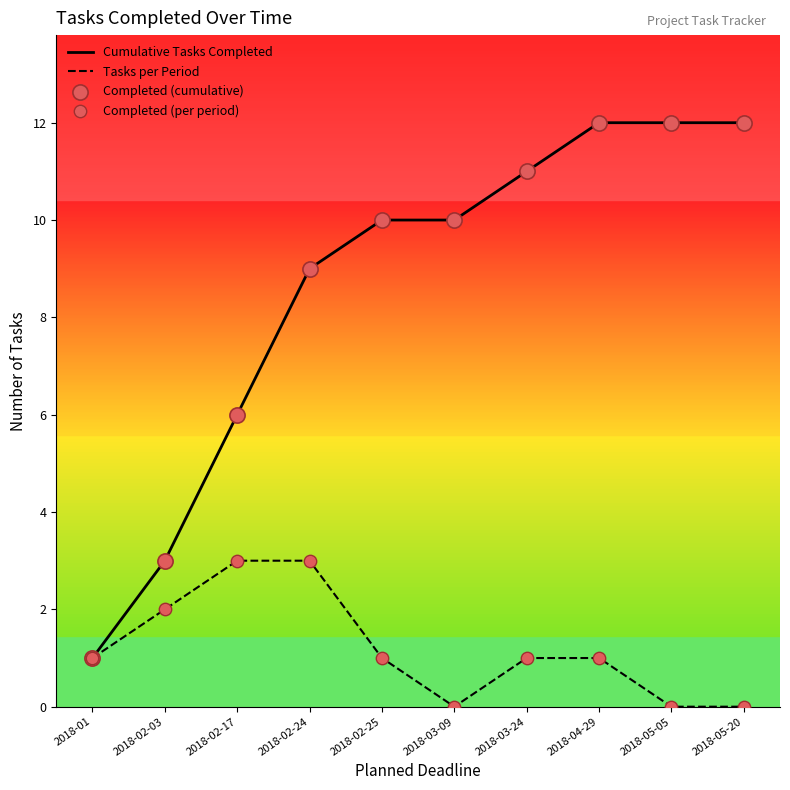

Is the value of Cumulative Tasks Completed at 2018-02-24 greater than the value of Completed (per period) at 2018-02-17?

Yes